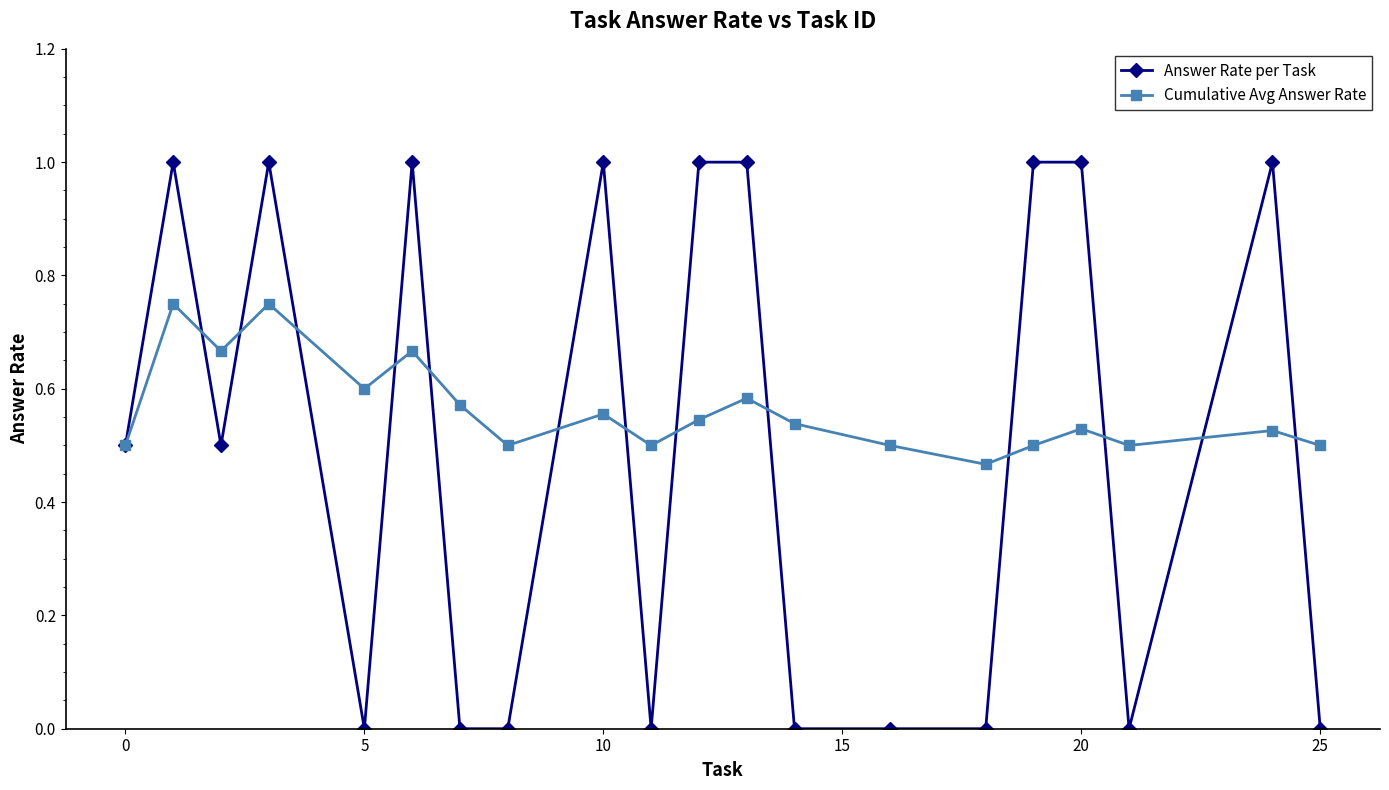

Rank the series by their maximum value, from lowest to highest.

Cumulative Avg Answer Rate, Answer Rate per Task